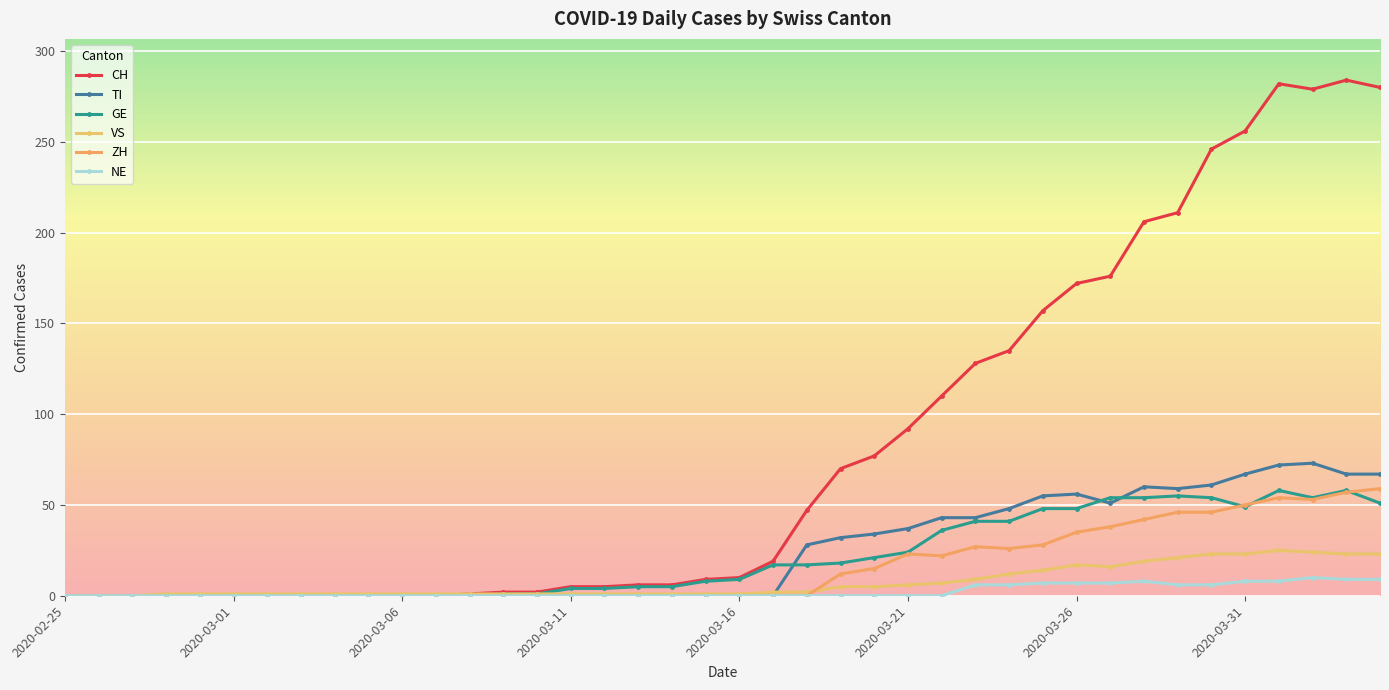

True or false: NE and CH intersect in this chart.

False